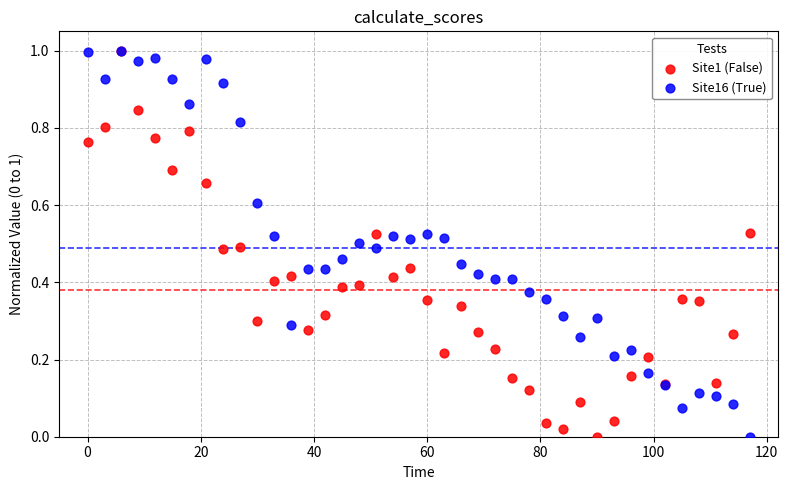

What are all the series names shown in the legend?

Site1 (False), Site16 (True)